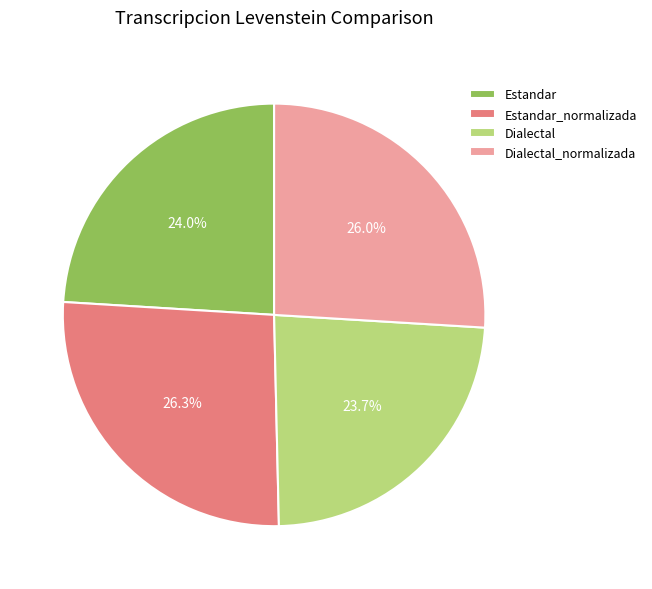

Between Dialectal and Dialectal_normalizada, which is larger?

Dialectal_normalizada